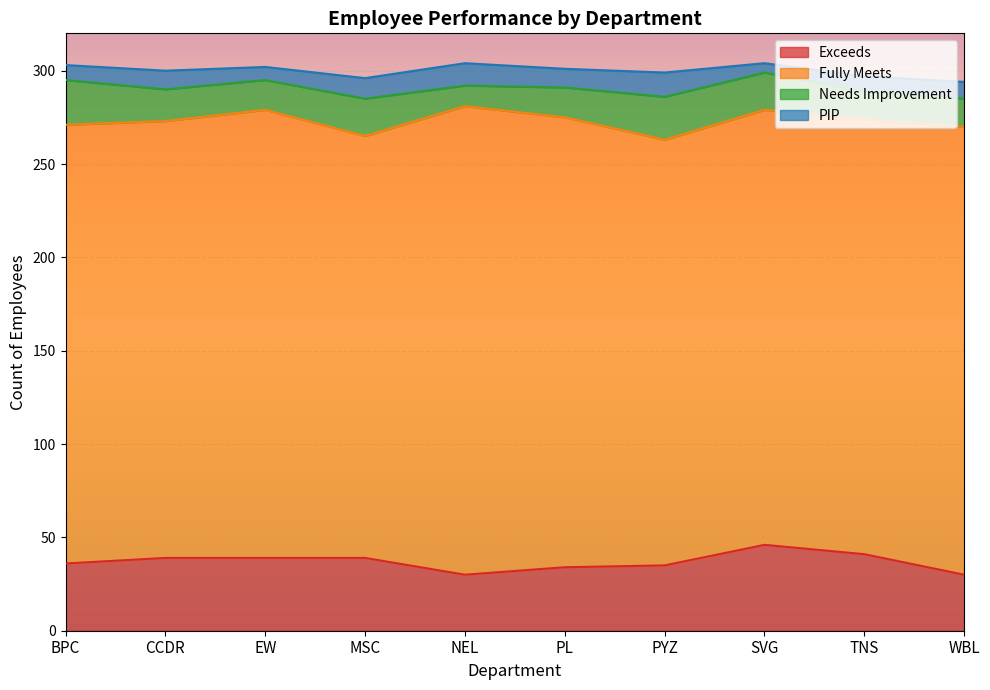

What is the spread (max minus min) of values at WBL?

231